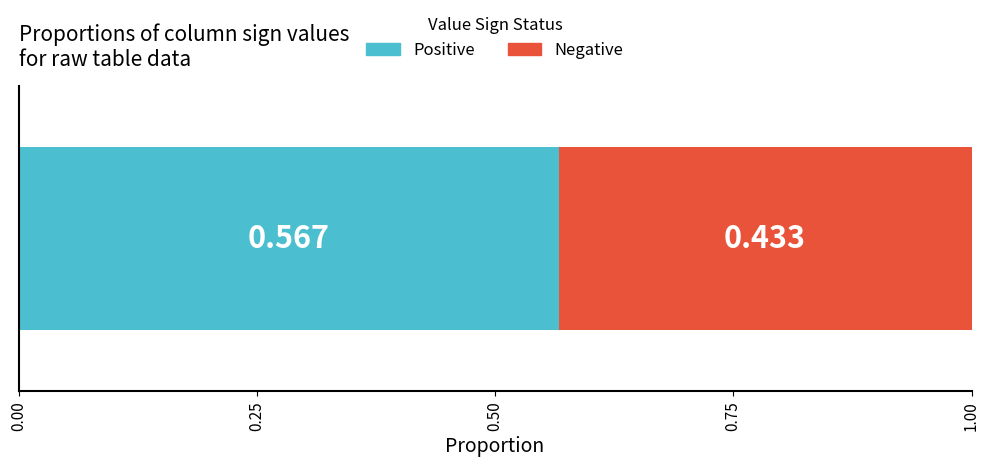

What are all the series names shown in the legend?

Positive, Negative